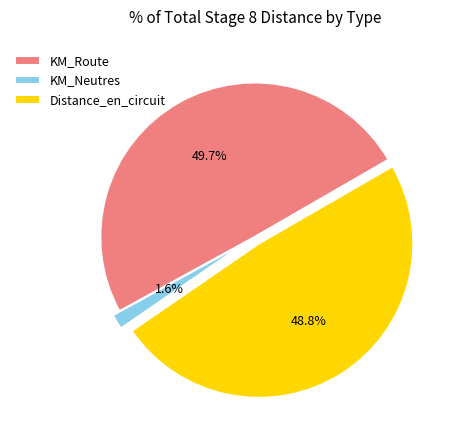

How many slices are in this pie chart?

3